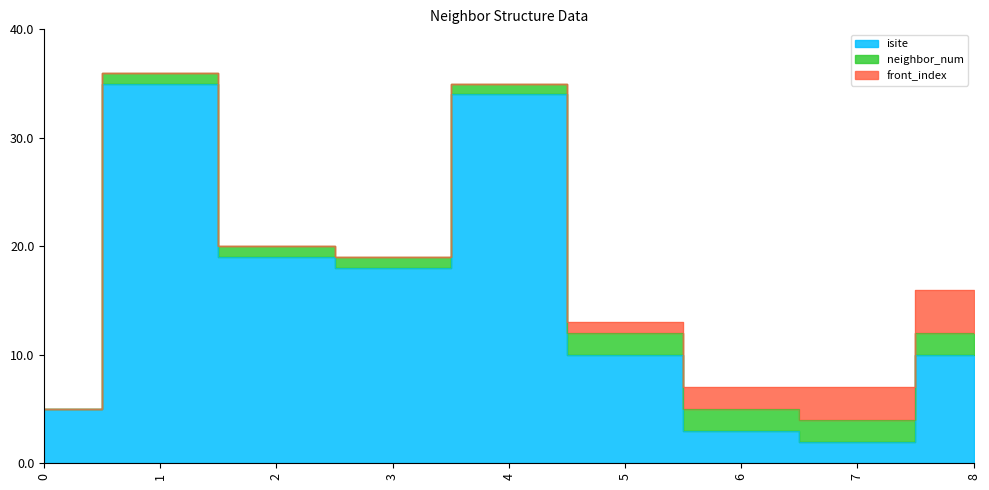

Reading right to left, transcribe all the data shown in this chart.

isite: 8=10	7=2	6=3	5=10	4=34	3=18	2=19	1=35	0=5
neighbor_num: 8=2	7=2	6=2	5=2	4=1	3=1	2=1	1=1	0=0
front_index: 8=4	7=3	6=2	5=1	4=0	3=0	2=0	1=0	0=0